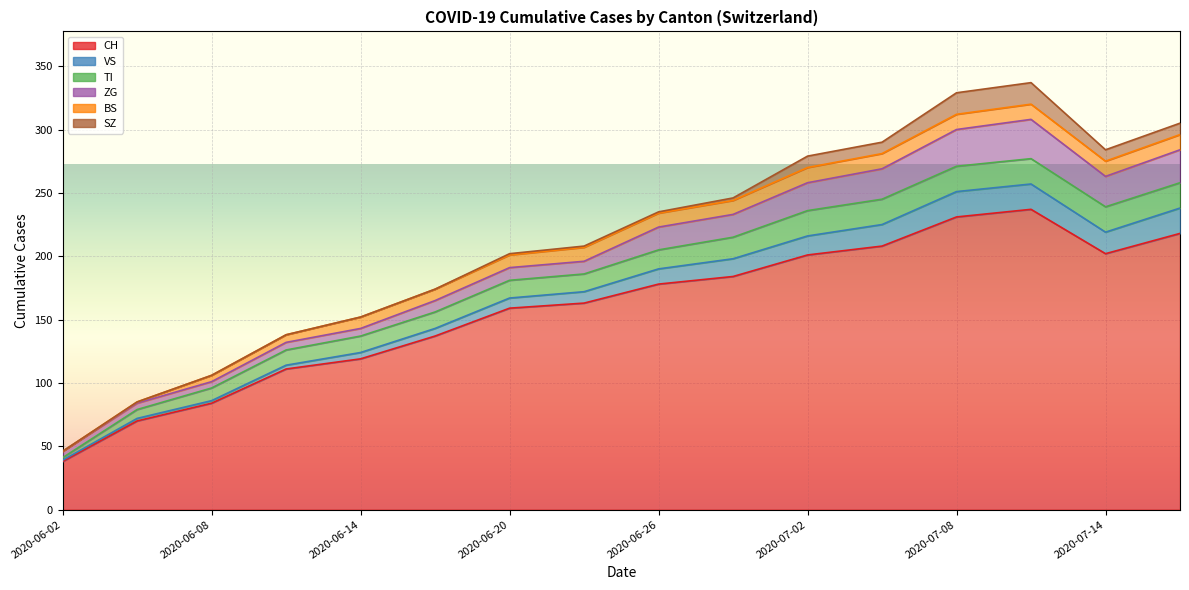

True or false: ZG and VS cross at least once.

False